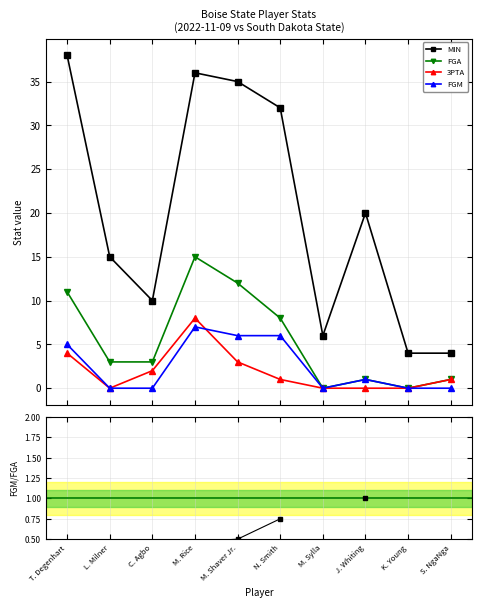

True or false: FGM has a value of 0.0 at L. Milner.

True